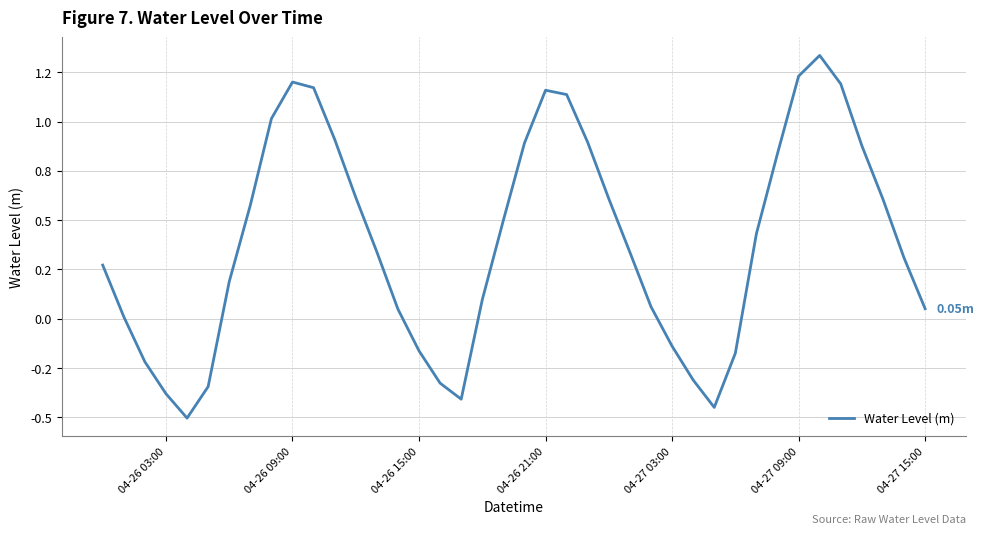

Is this an area chart (filled region under the line)?

No